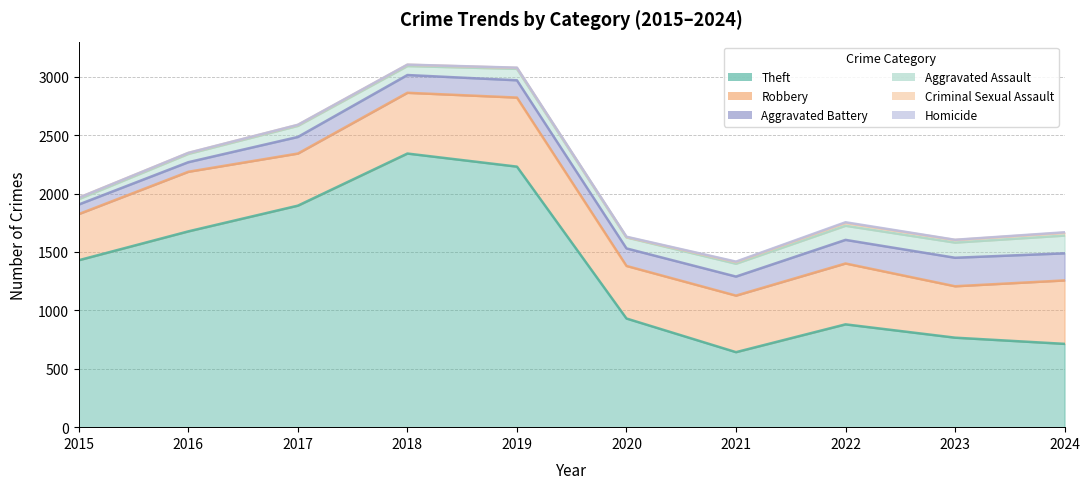

What is the spread (max minus min) of values at 2023?

764